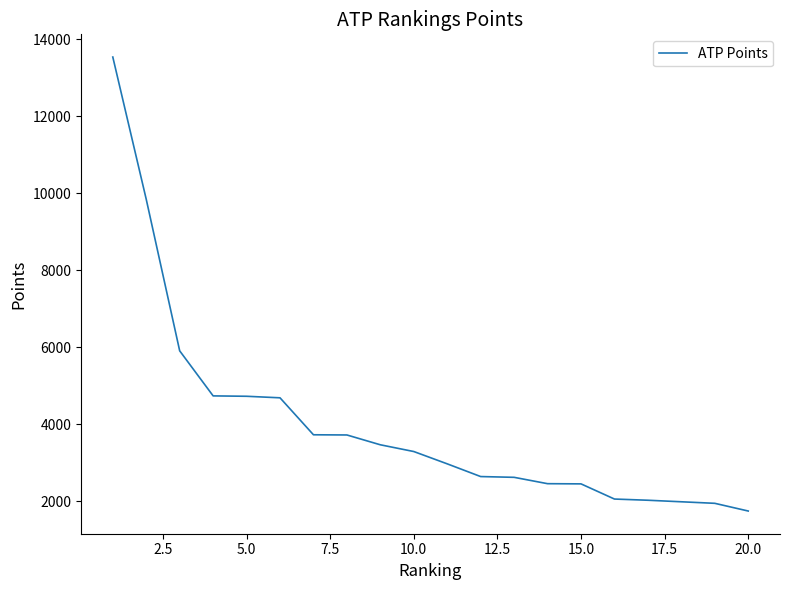

What is the greatest value displayed?

13540